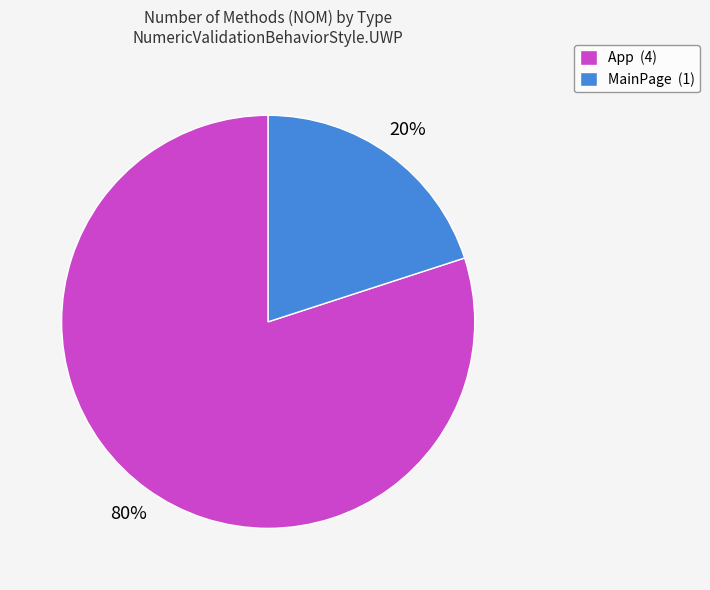

To the nearest percent, what percentage of the pie is MainPage?

20%